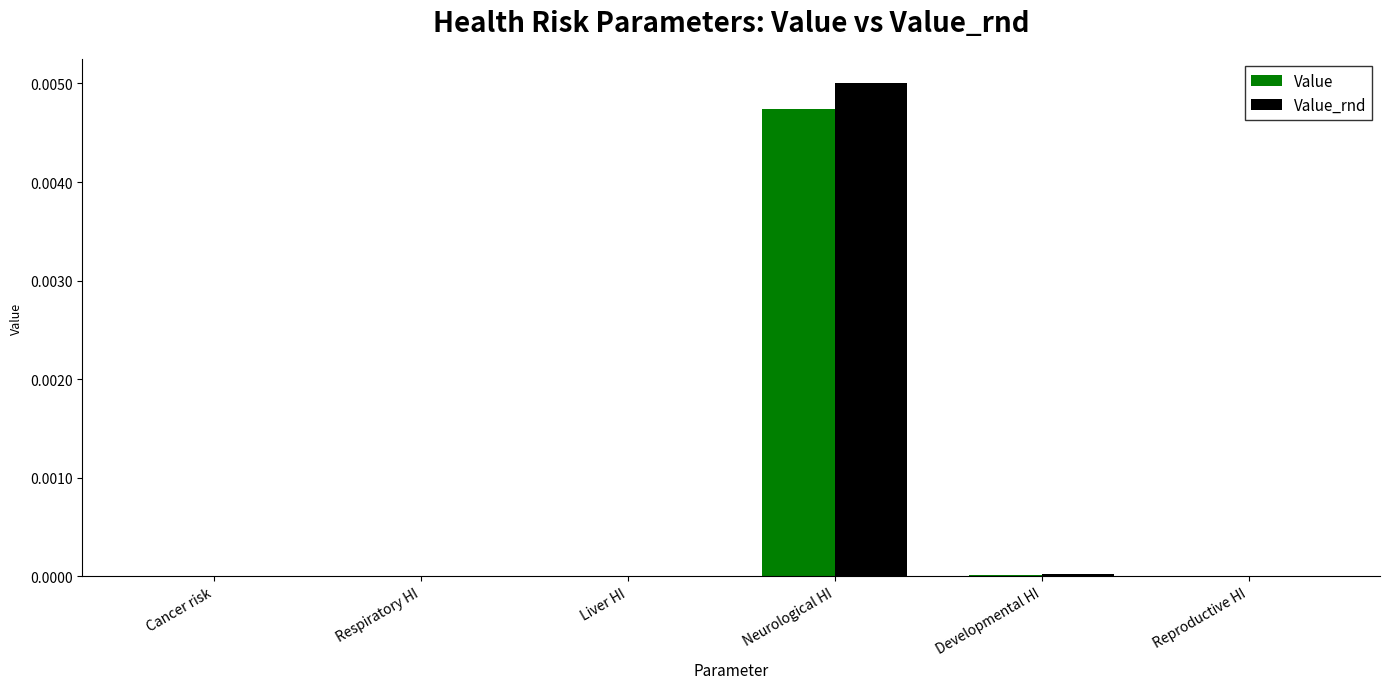

At which label does Value reach its peak?

Neurological HI